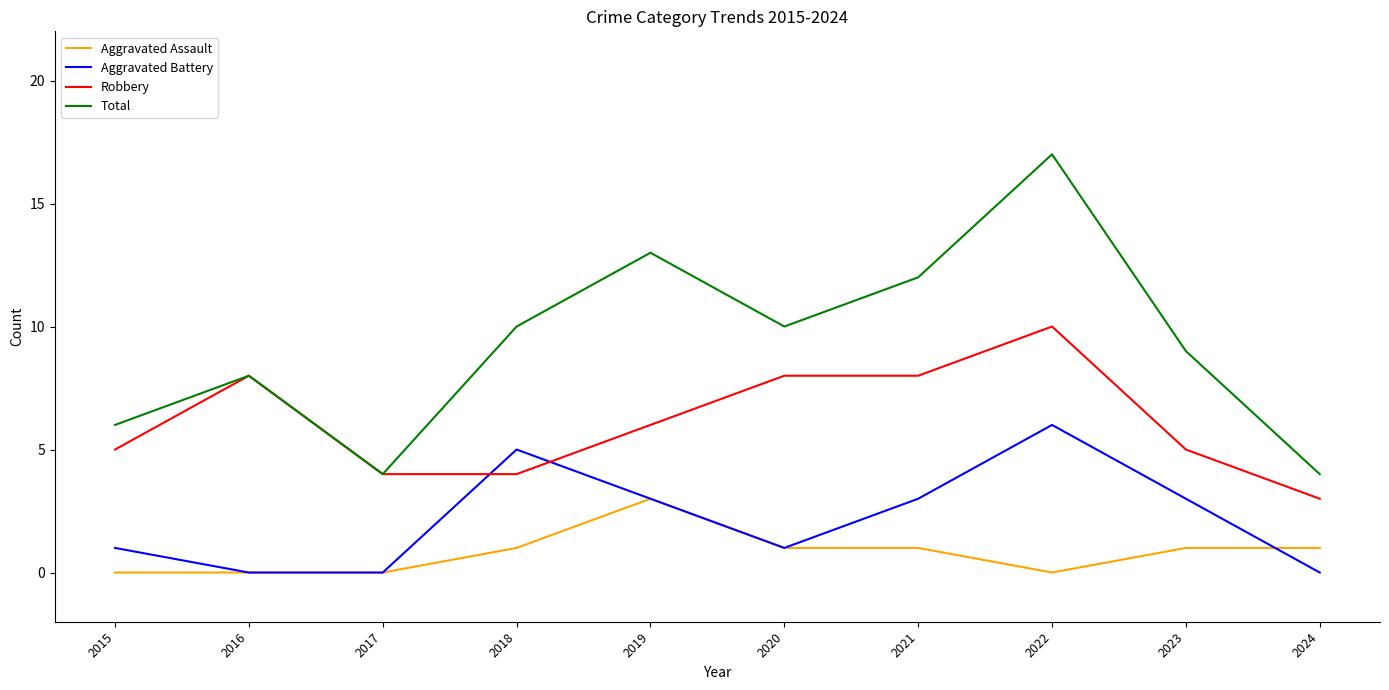

Which category has the highest value in the Aggravated Battery series?

2022